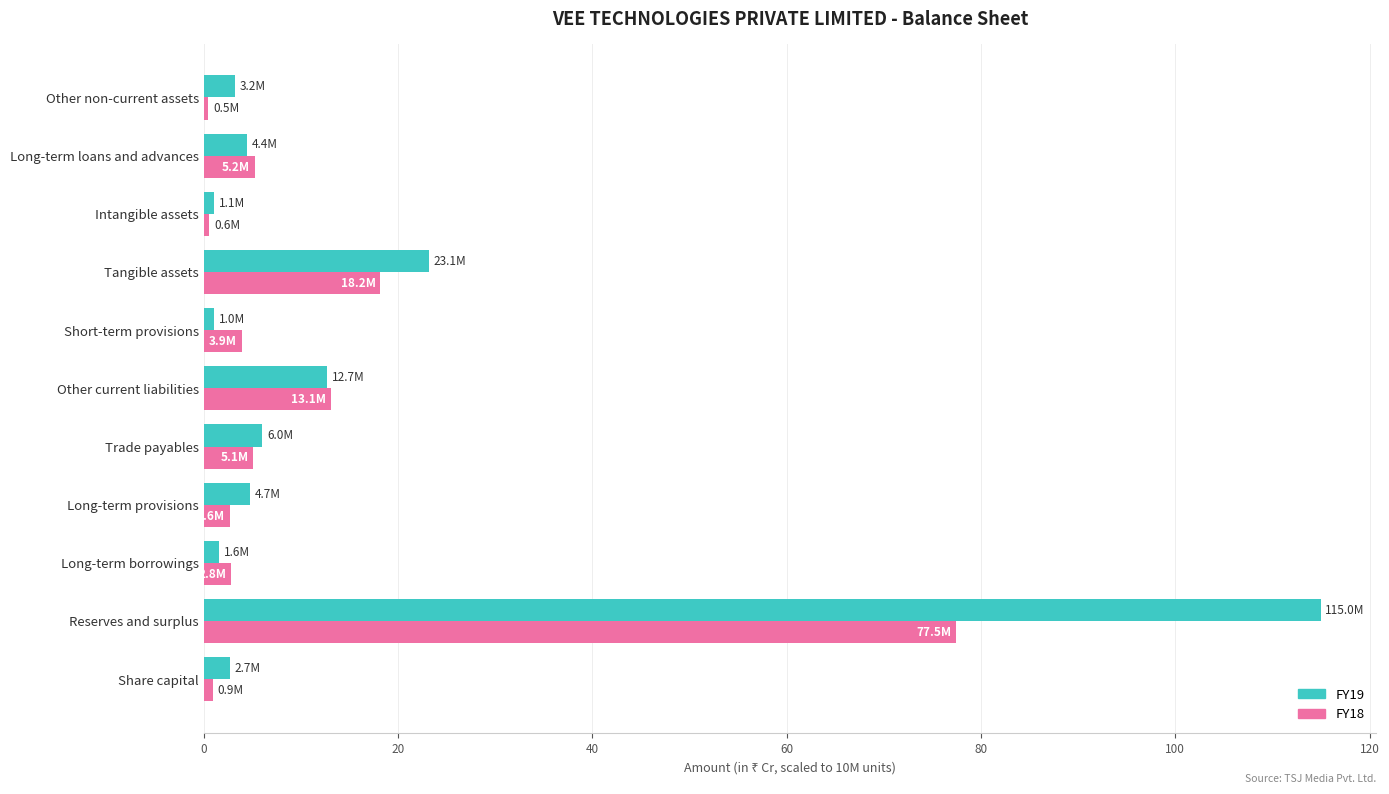

The value of FY19 at Tangible assets is 40.3. True or false?

False